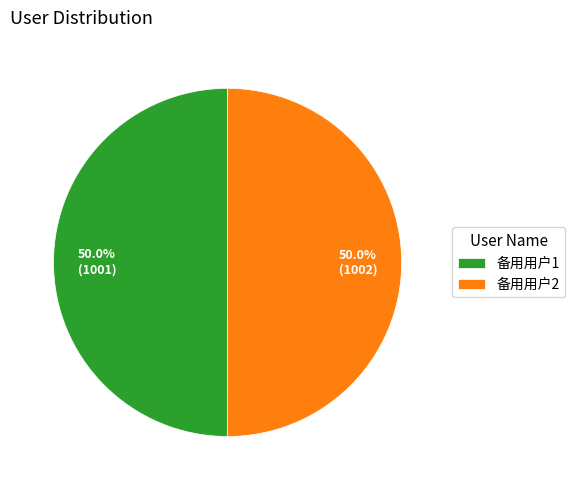

Approximately how many times larger is the value at 备用用户2 compared to 备用用户1?

1.0